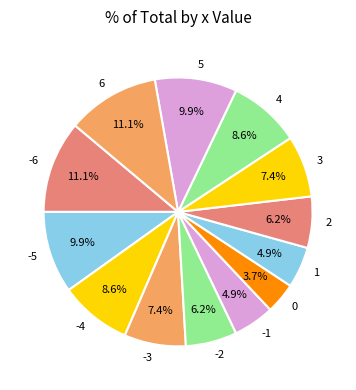

Is there a majority slice in this chart?

No